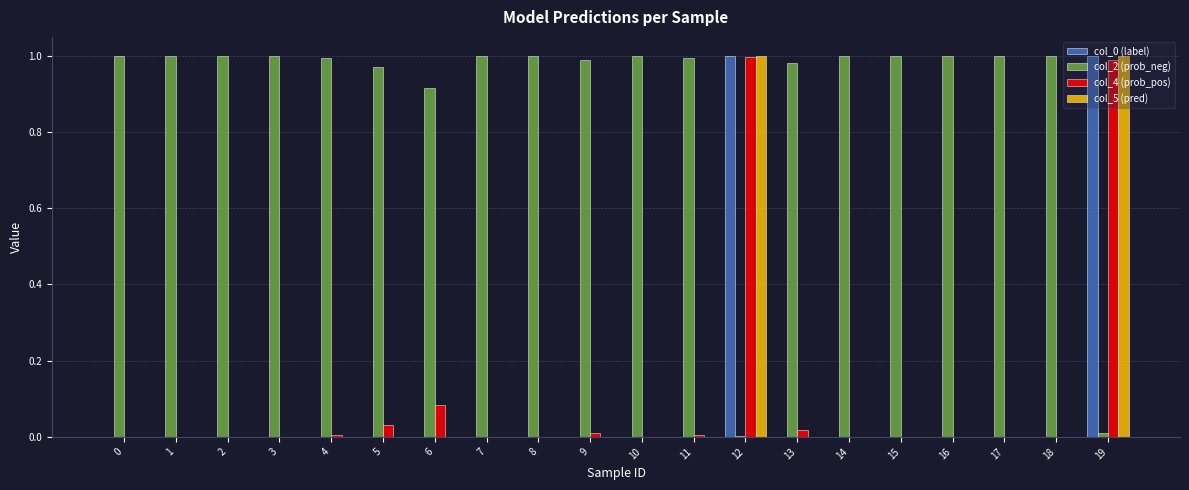

Is the value of col_2 (prob_neg) at 16 greater than the value of col_0 (label) at 7?

Yes